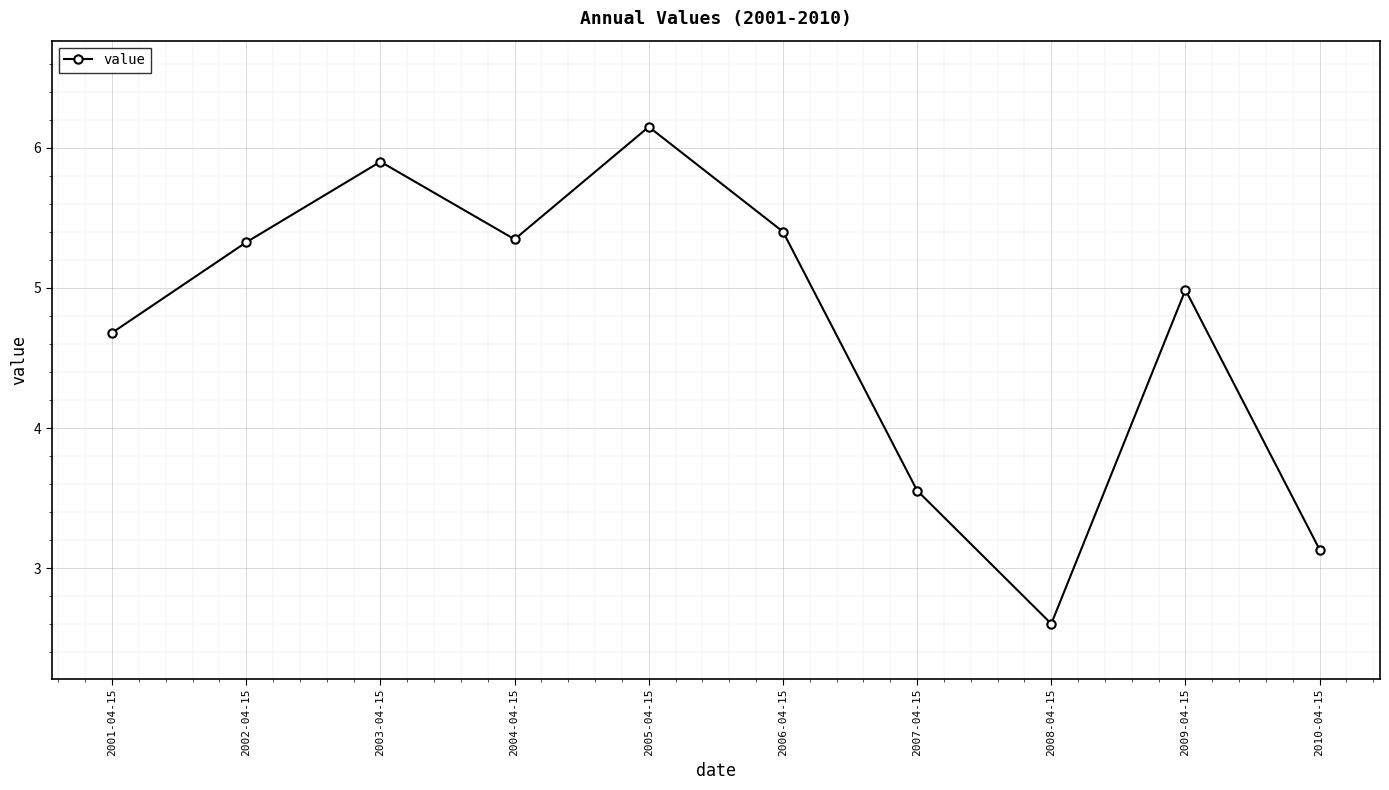

Count the number of categories in the chart.

10